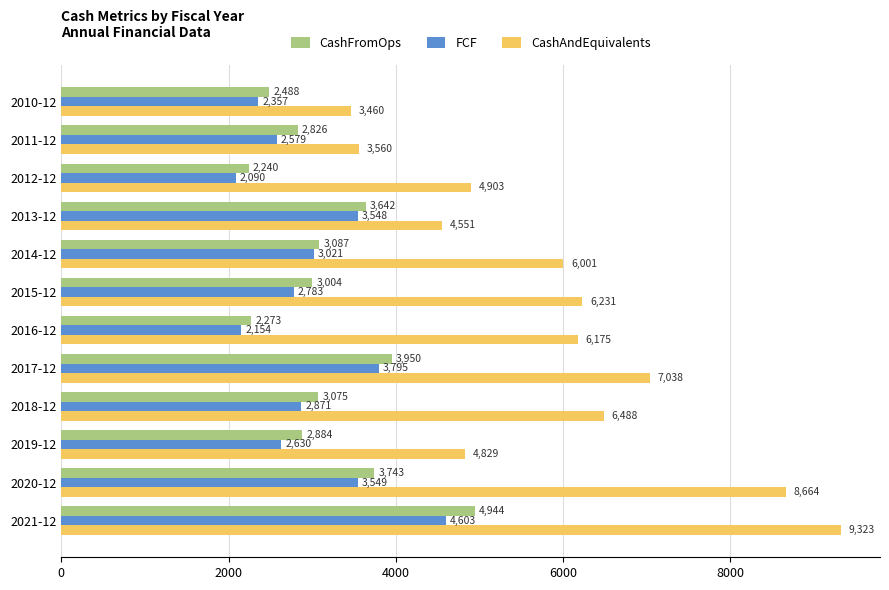

Which series has the widest spread of values?

CashAndEquivalents